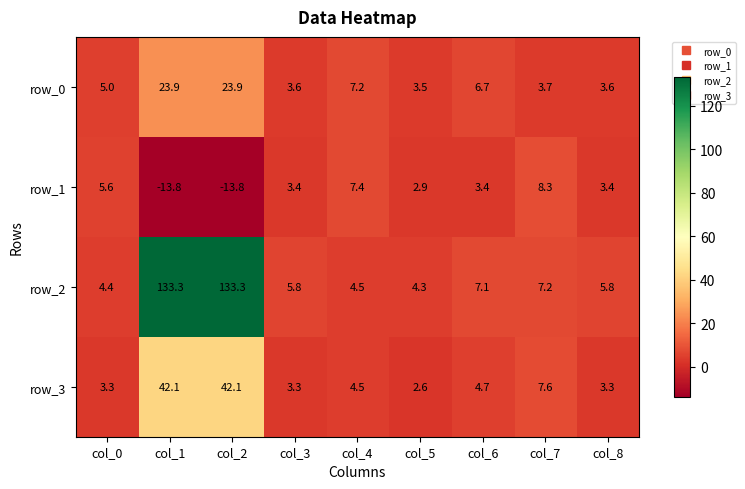

The value of row_2 at col_6 is 7.1. True or false?

True